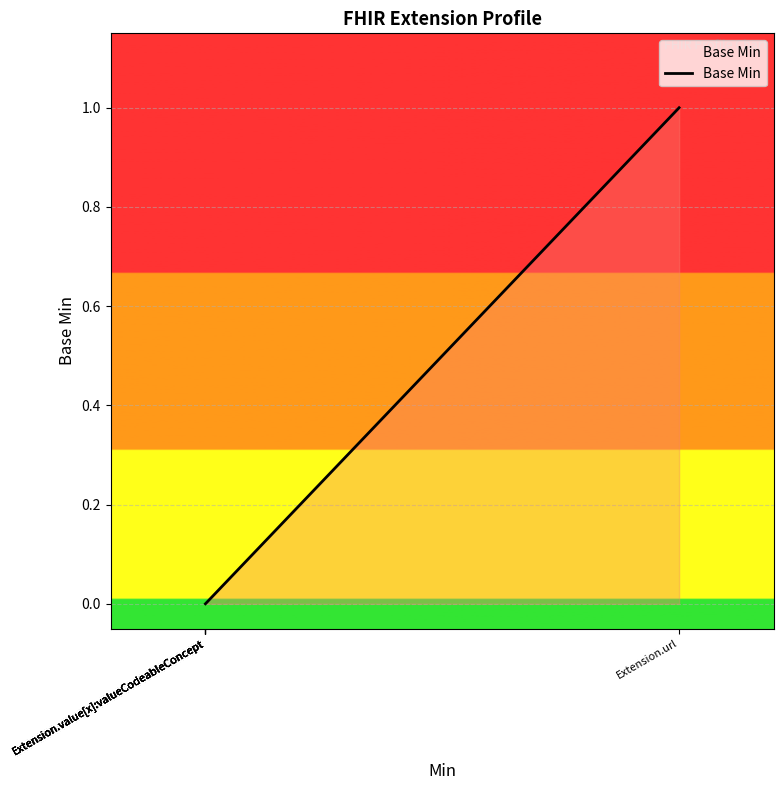

How many series are shown in this chart?

1